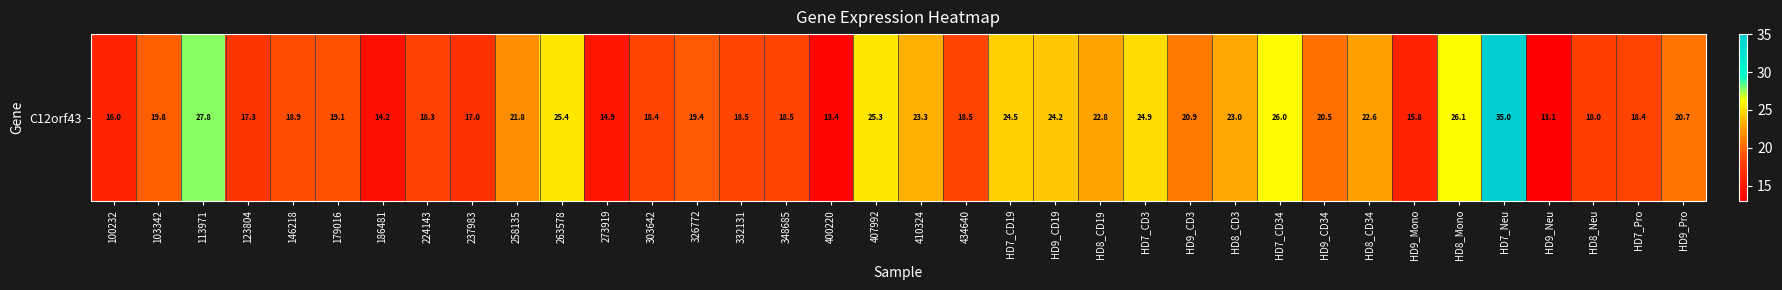

List the labels in order of value, smallest first.

HD9_Neu, 400220, 186481, 273919, HD9_Mono, 100232, 237983, 123804, HD8_Neu, 224143, HD7_Pro, 303642, 434640, 348685, 332131, 146218, 179016, 326772, 103342, HD9_CD34, HD9_Pro, HD9_CD3, 258135, HD8_CD34, HD8_CD19, HD8_CD3, 410324, HD9_CD19, HD7_CD19, HD7_CD3, 407992, 263578, HD7_CD34, HD8_Mono, 113971, HD7_Neu